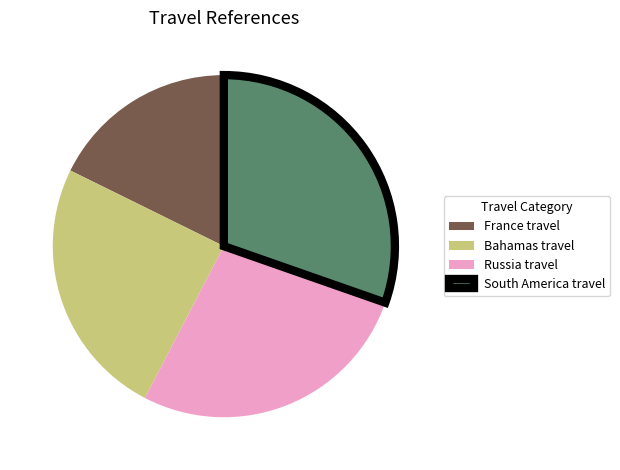

Which category has the biggest portion of the pie?

South America travel